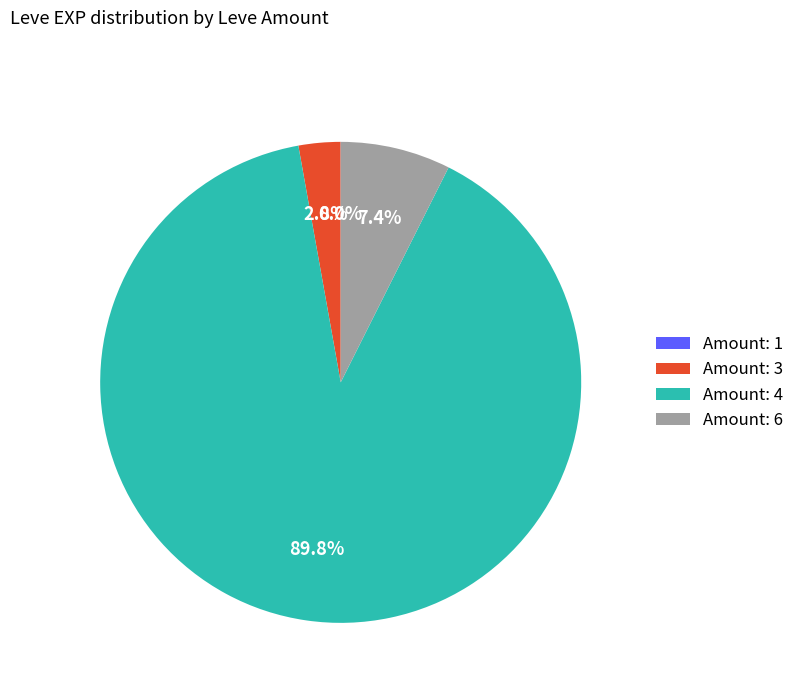

Which slice is the largest?

Amount: 4